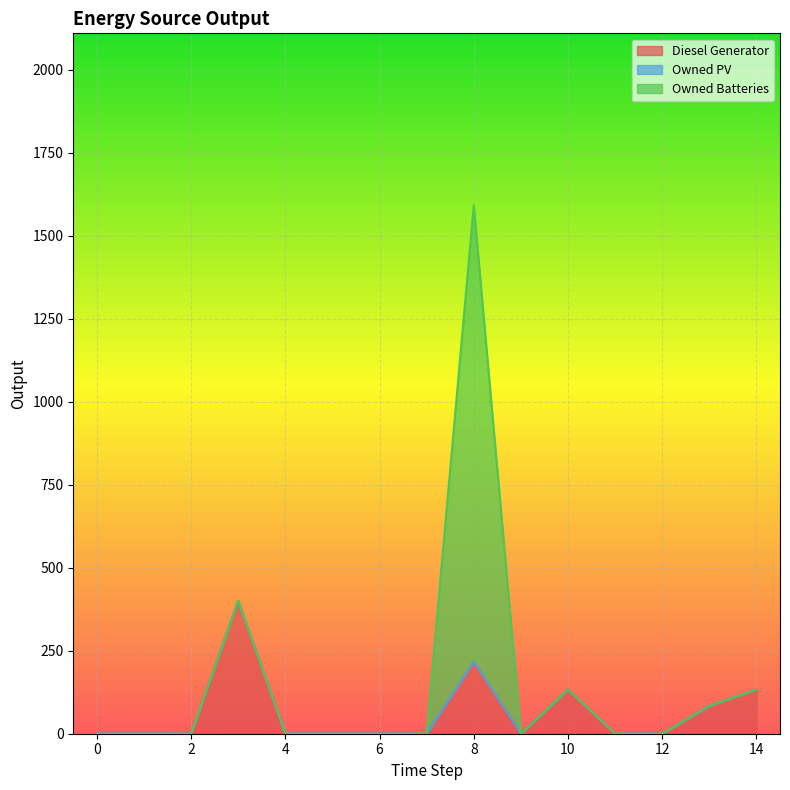

Count the number of data series in this chart.

3